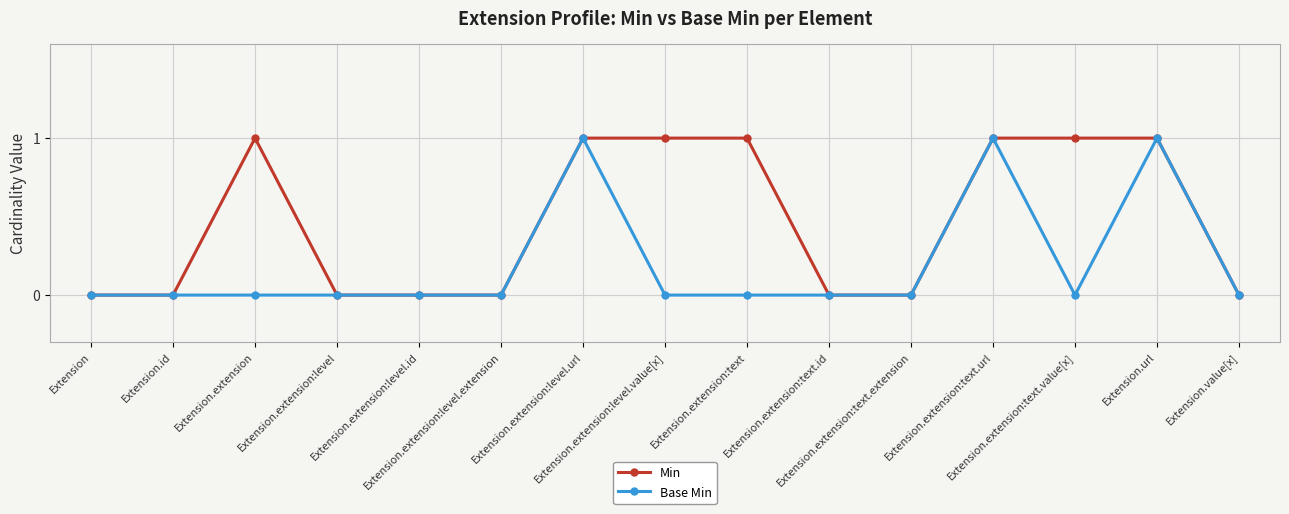

List the series in order of their overall mean, lowest first.

Base Min, Min